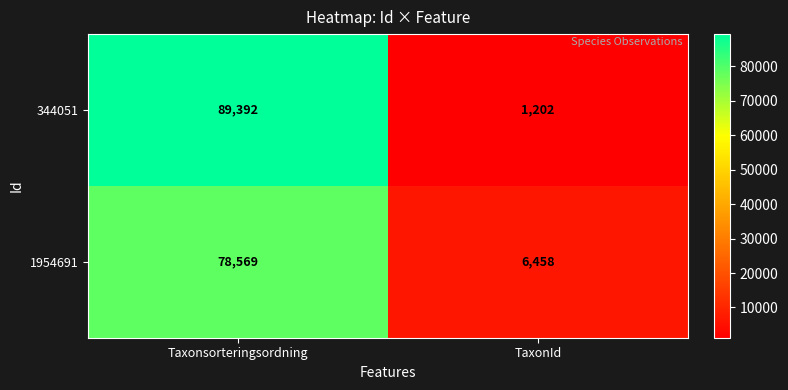

At TaxonId, list the series in order from smallest to largest.

344051, 1954691